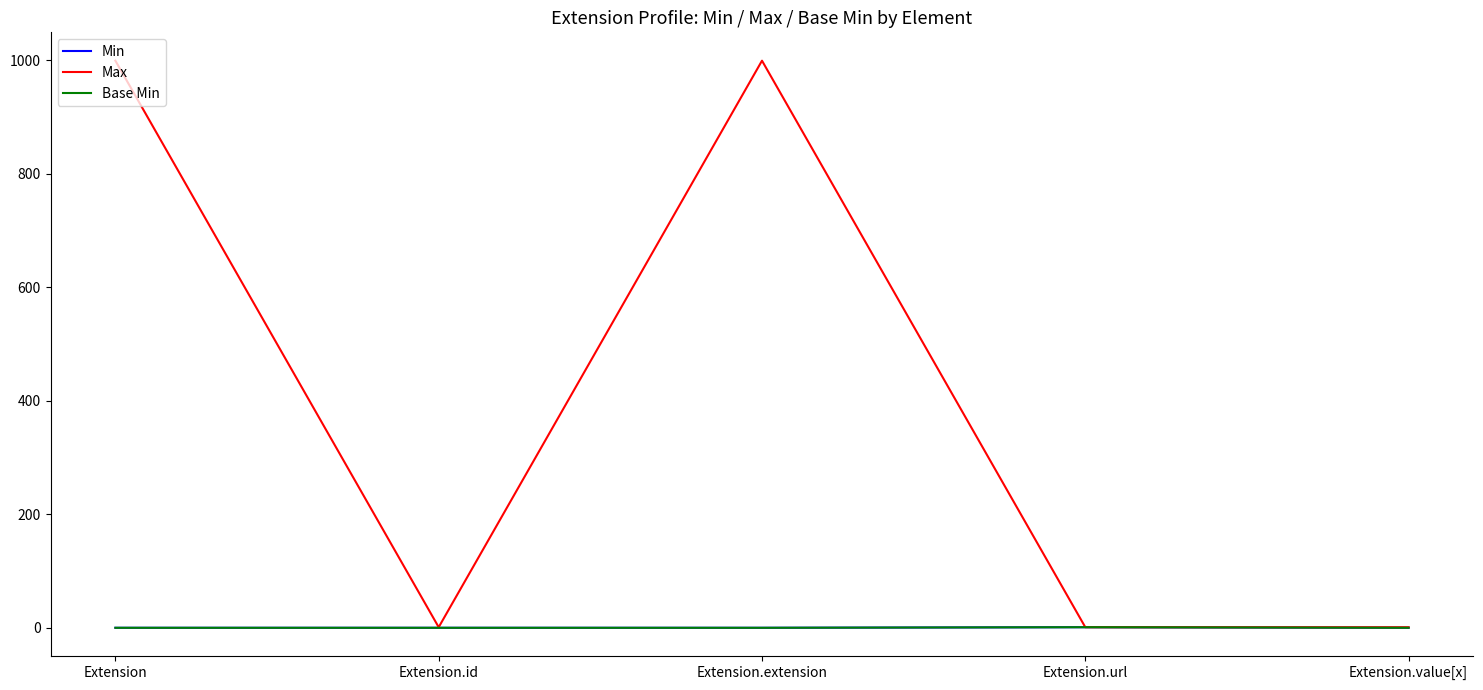

What position from the left is Extension.url?

4